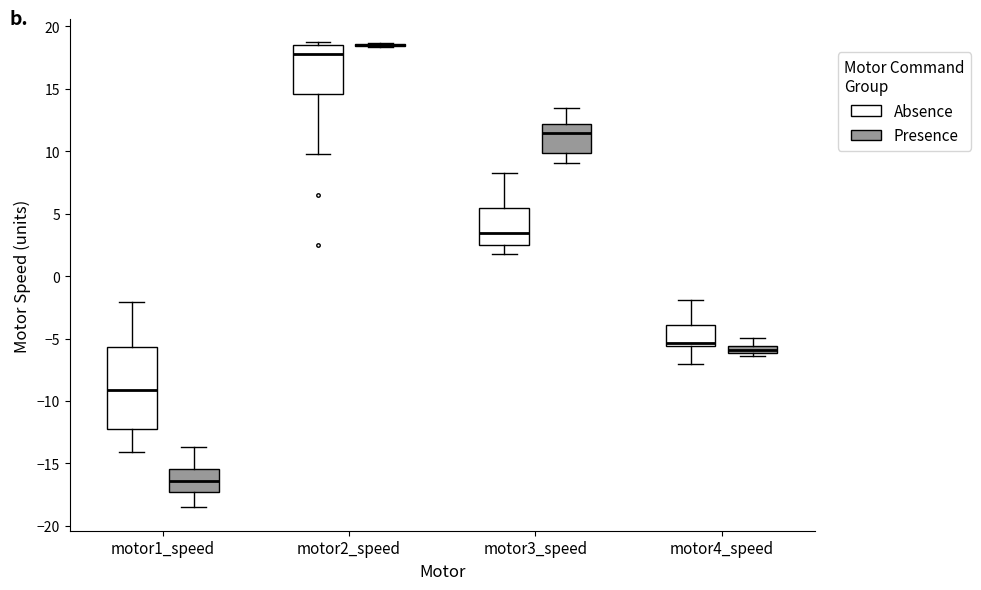

Where is the upper edge of the box for motor4_speed (Presence) on the y-axis? The values are not printed on the chart, so give them approximately, as read against the axis.

-5.5